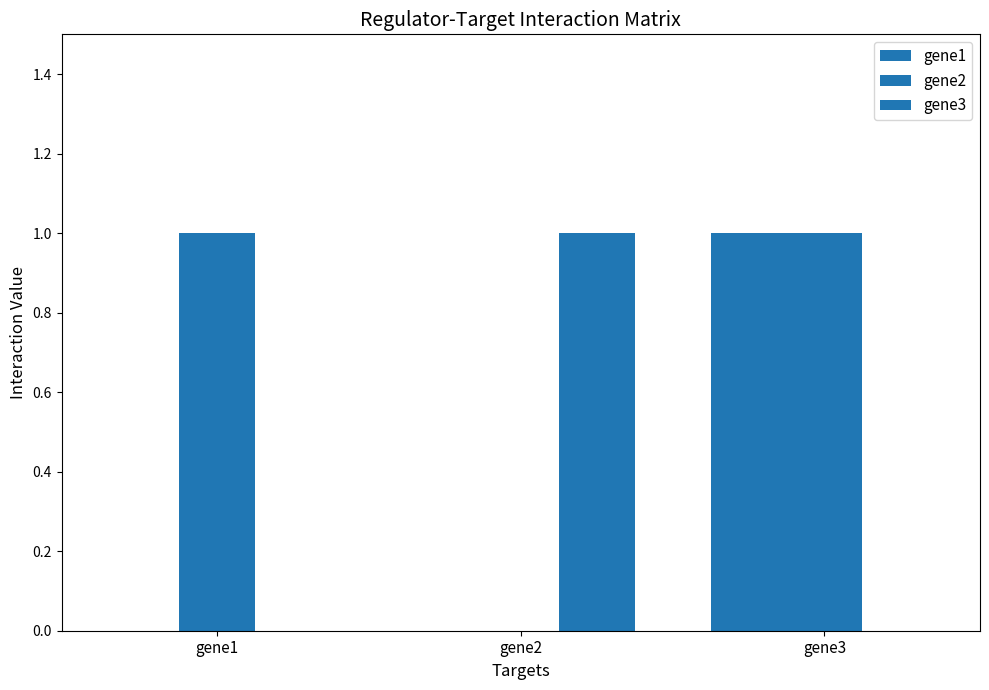

How many distinct data groups are displayed?

3